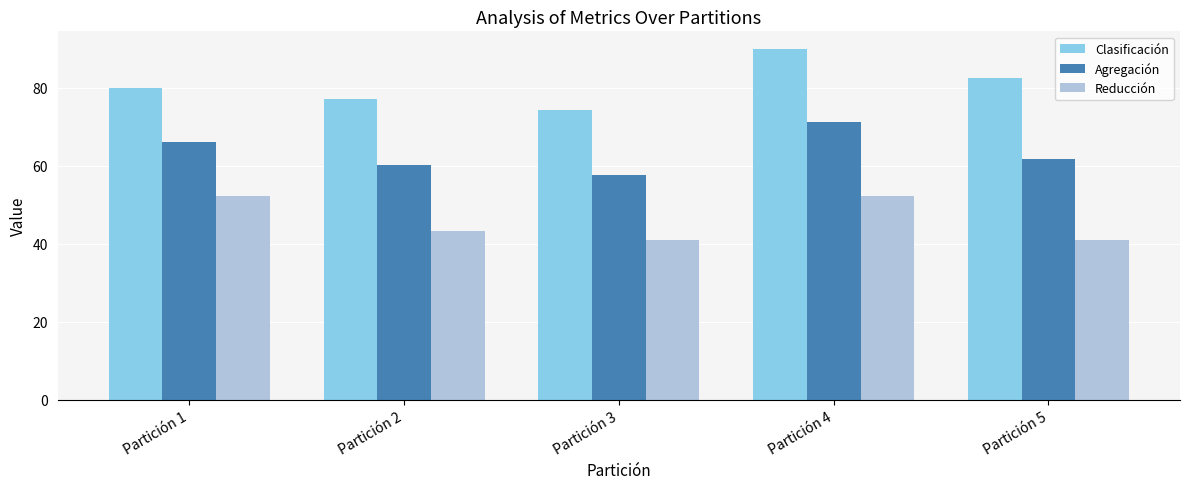

What is the difference between the maximum and minimum values in the Agregación series?

13.5